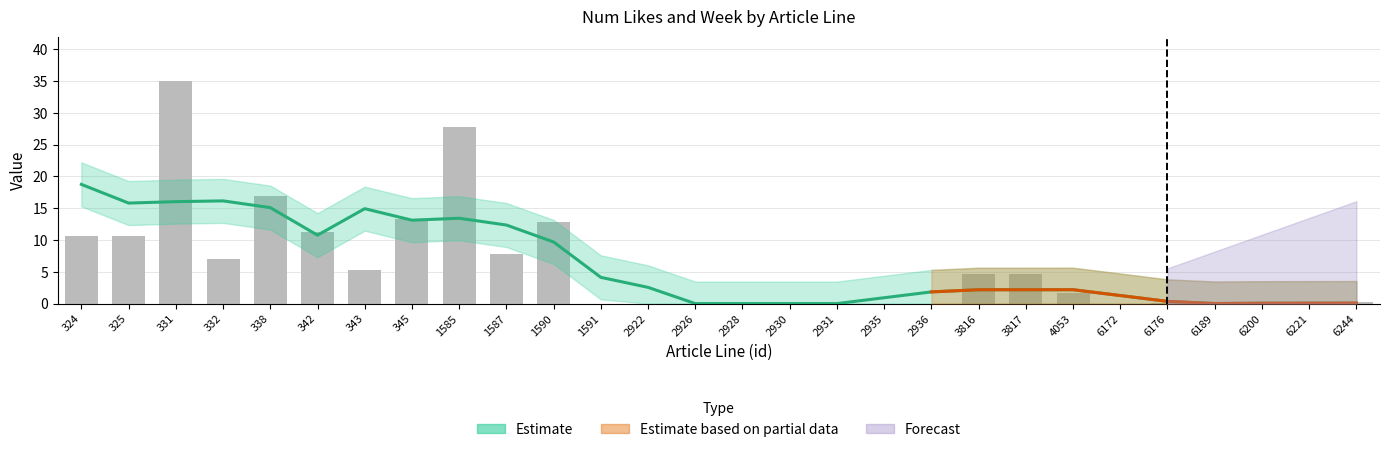

What is the change in value from 338 to 3816?

-12.3